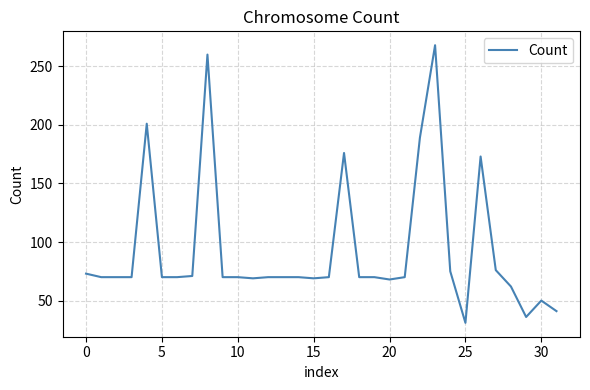

What is the minimum value shown in the chart?

31